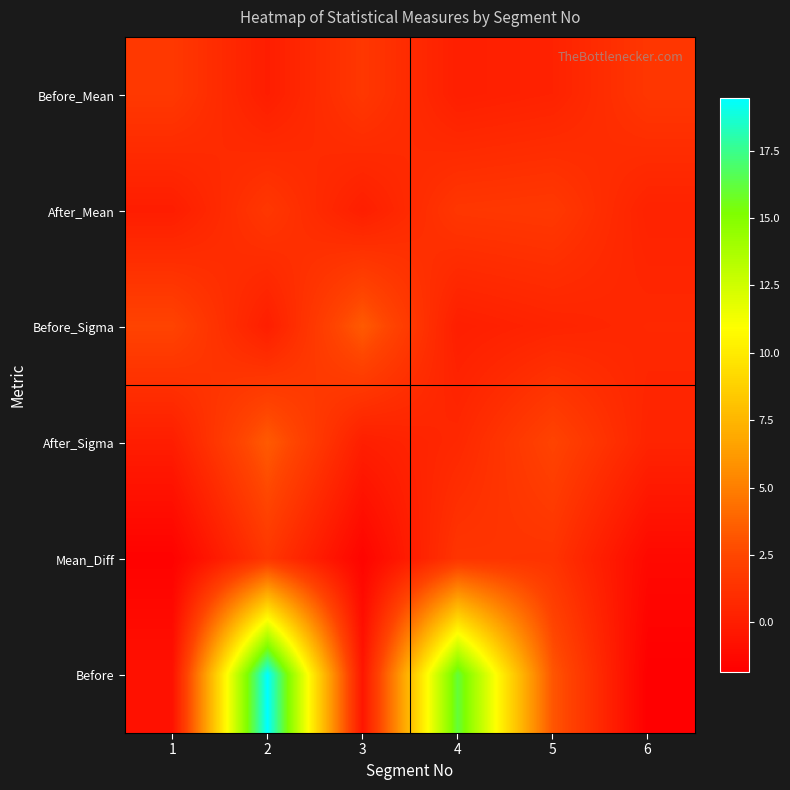

What is the difference between the second highest and second lowest values in the Before series?

16.9